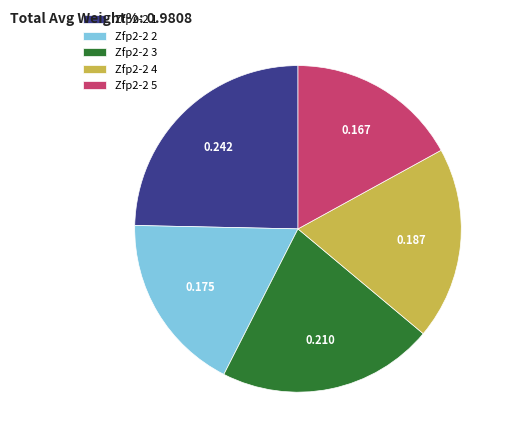

Is Zfp2-2 3 the majority of the pie?

No